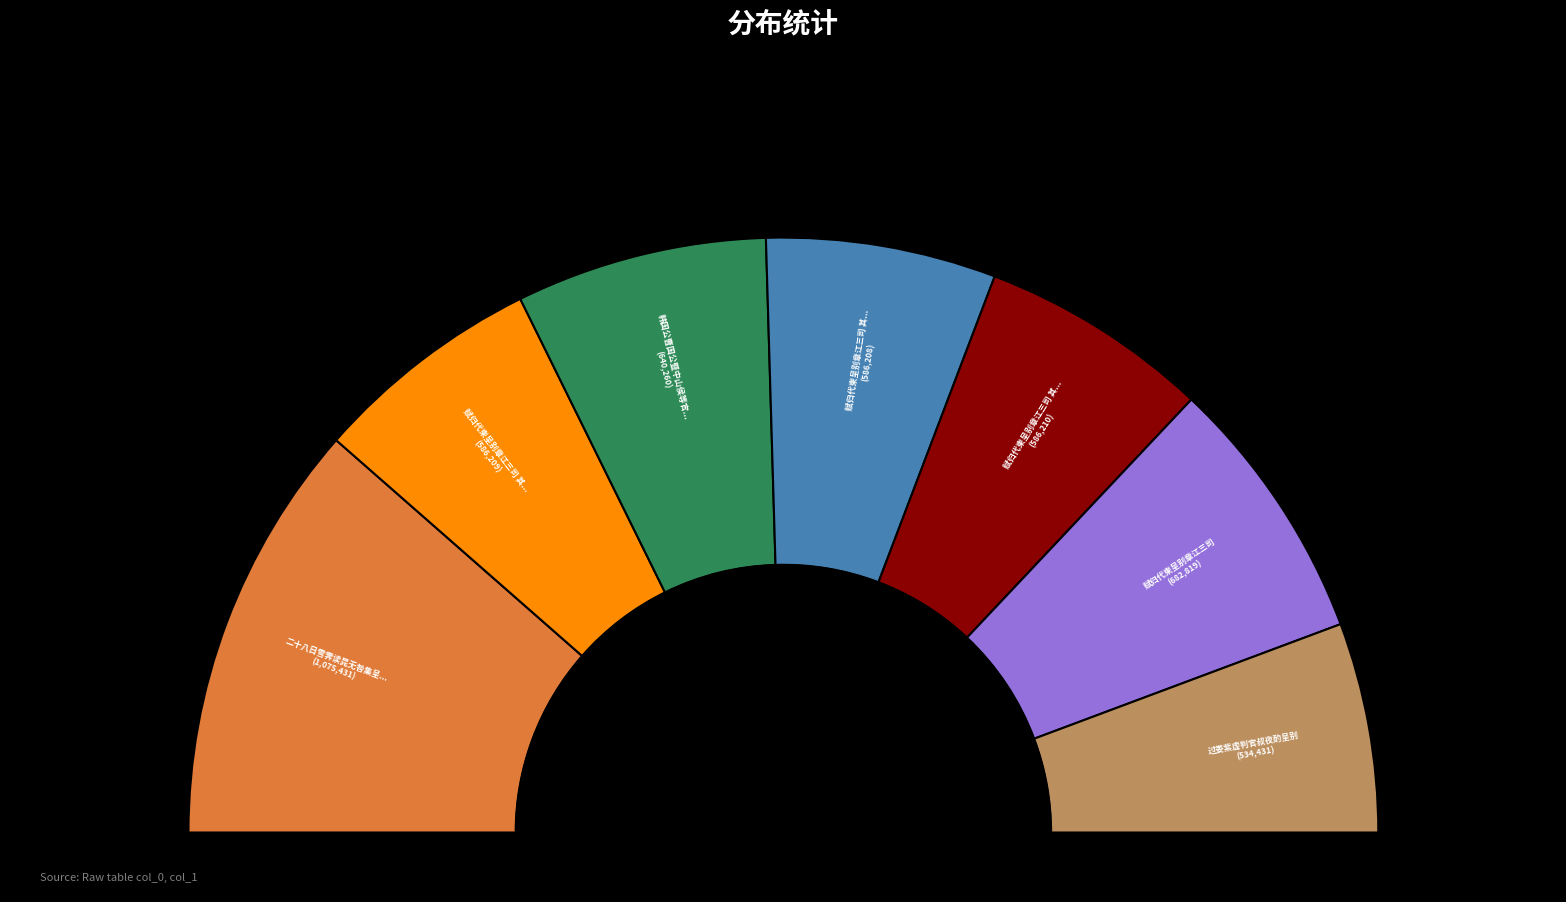

What percentage is the 赋归代柬呈别章江三司 其三 slice, to the nearest percent?

12%